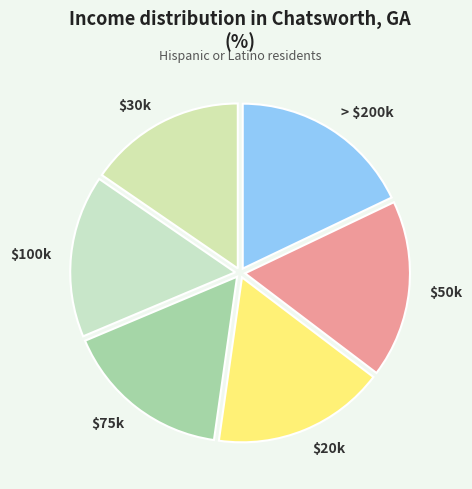

How many segments does this pie chart have?

6